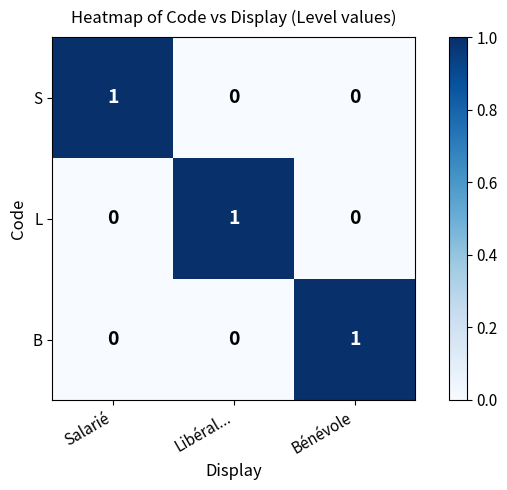

Count the B values in the range 0 to 1.

3